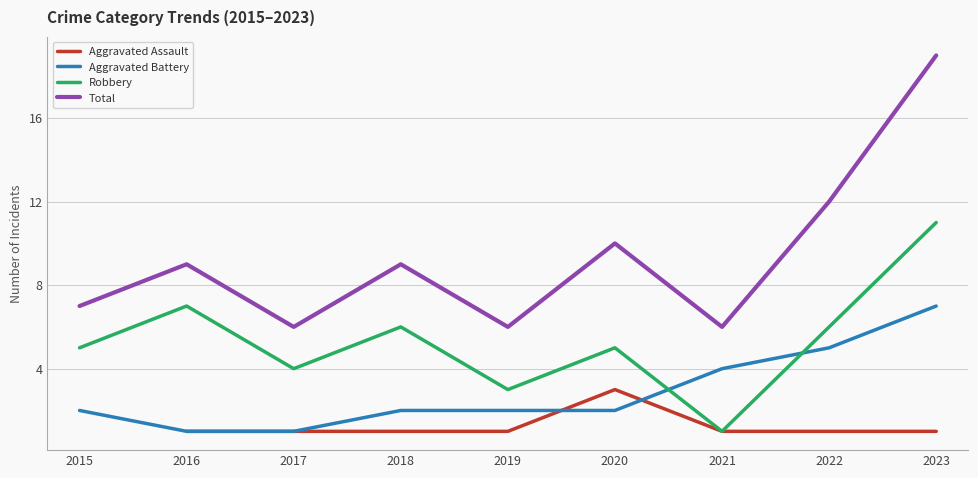

Which has a higher value, 2016 or 2023?

2016